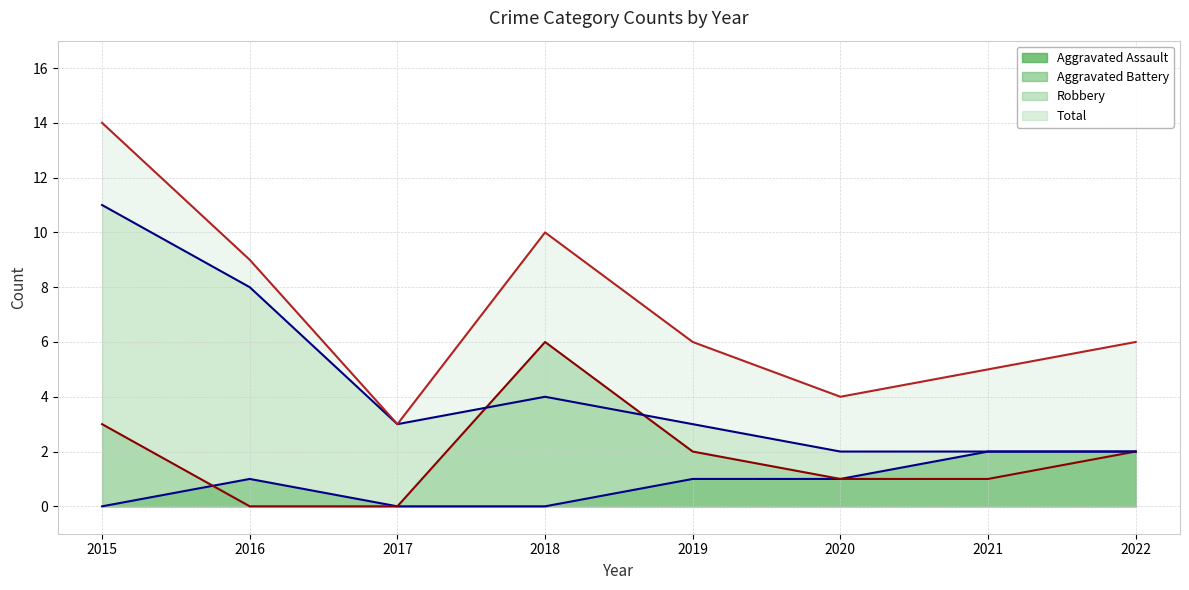

Reading left to right, extract all data points from this chart.

Aggravated Assault (line): 0	1	0	0	1	1	2	2
Aggravated Battery (line): 3	0	0	6	2	1	1	2
Robbery (line): 11	8	3	4	3	2	2	2
Total (line): 14	9	3	10	6	4	5	6